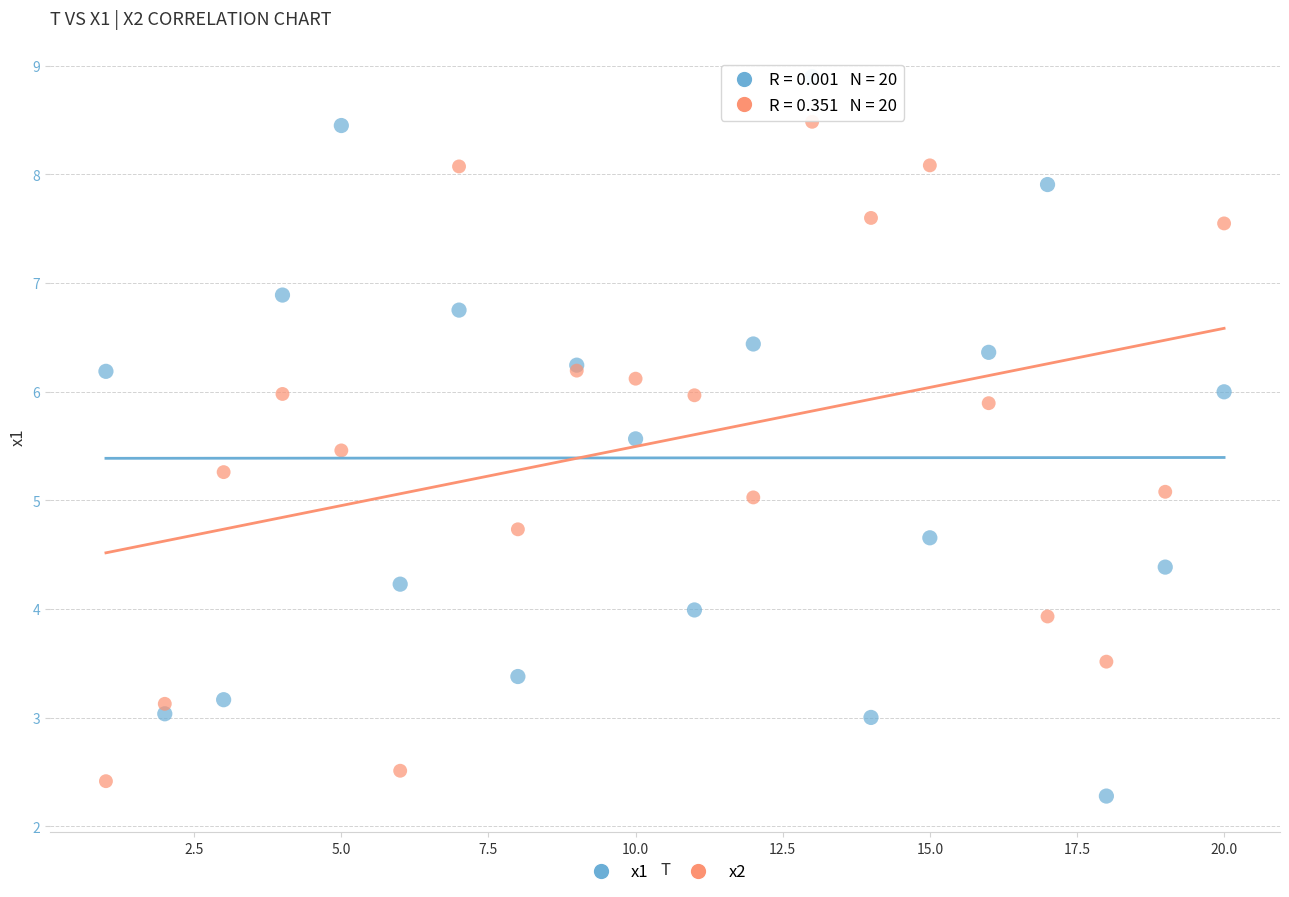

Which series has the largest Y range (max minus min)?

x1